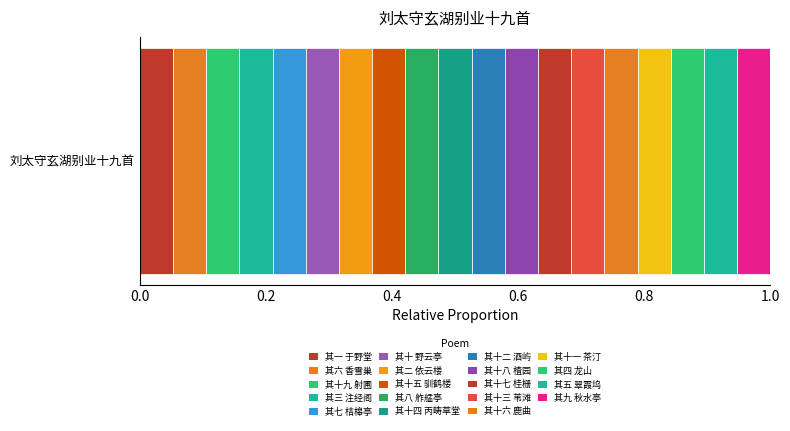

How many categories are shown in the chart?

1